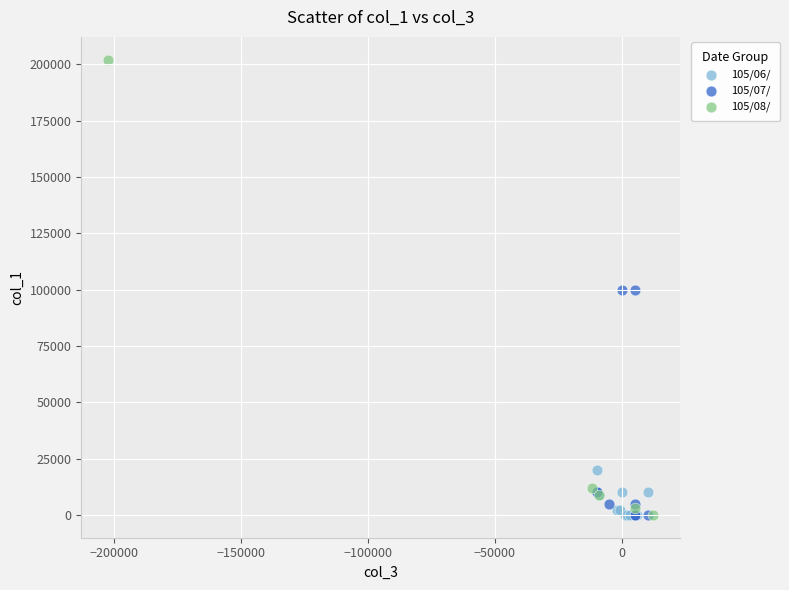

What are all the series names shown in the legend?

105/06/, 105/07/, 105/08/